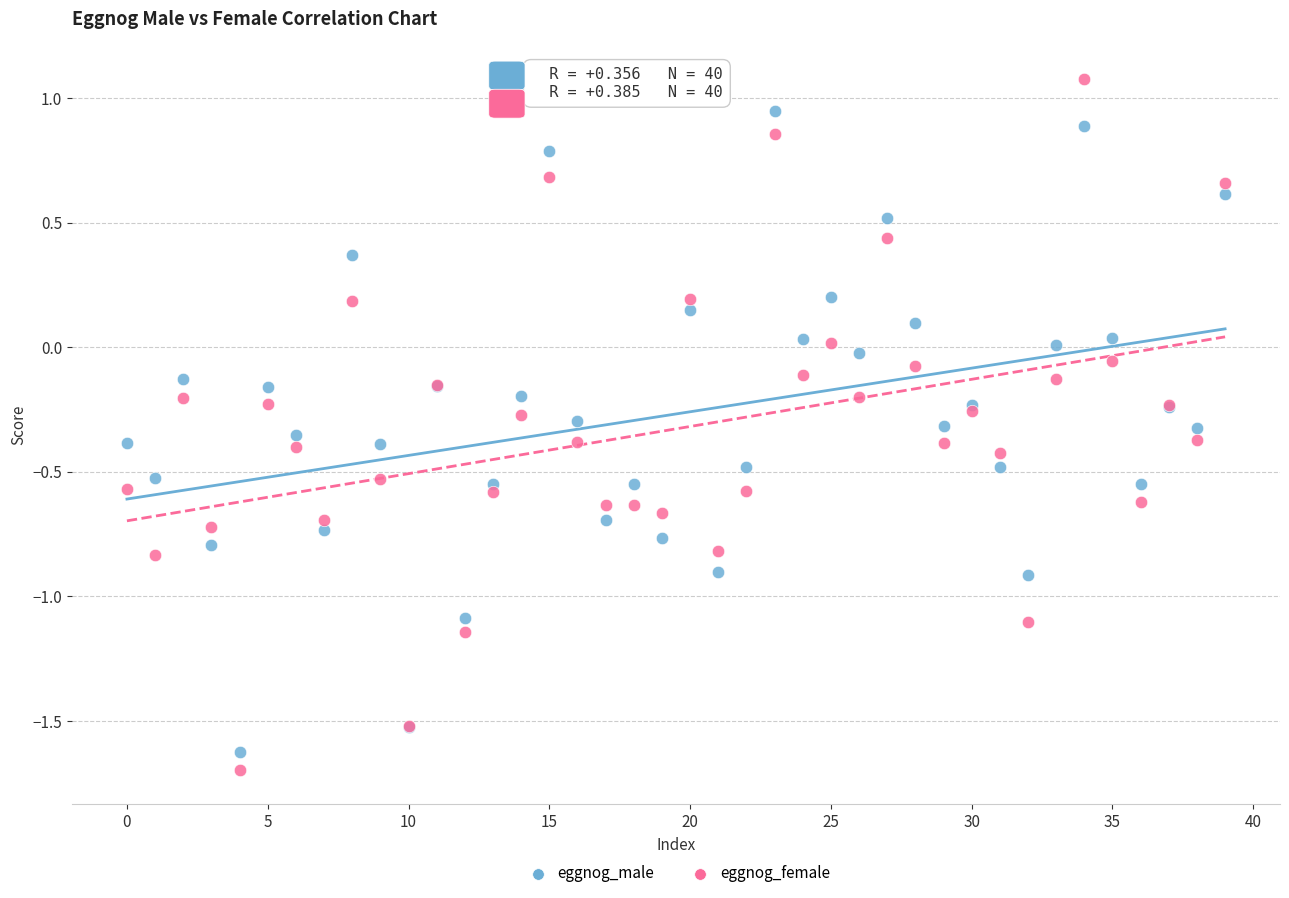

Which series reaches the maximum Y coordinate?

eggnog_female